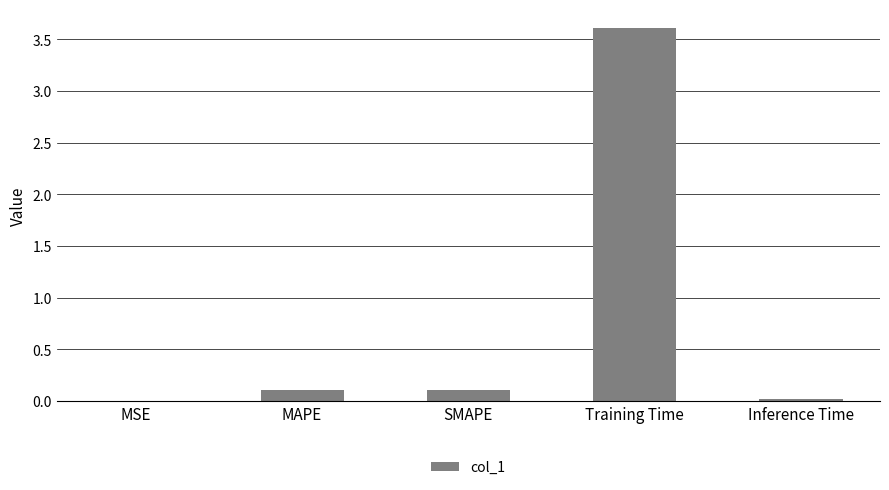

How many data points does each series have?

5